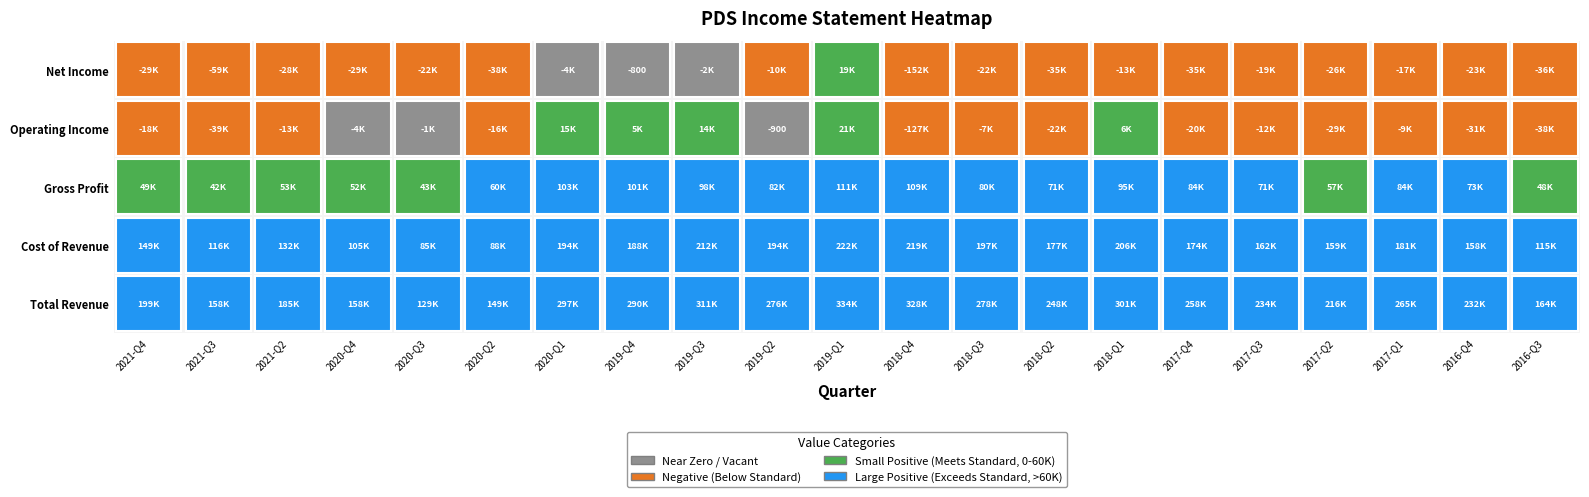

The value of Cost of Revenue at 4 is 85700. True or false?

True